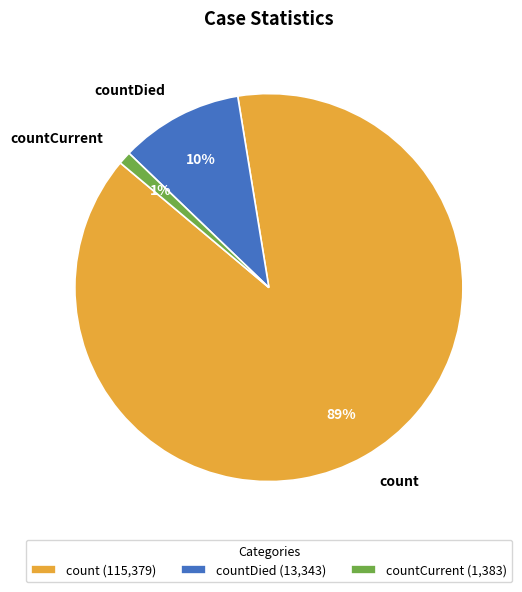

Which slice is the largest?

count